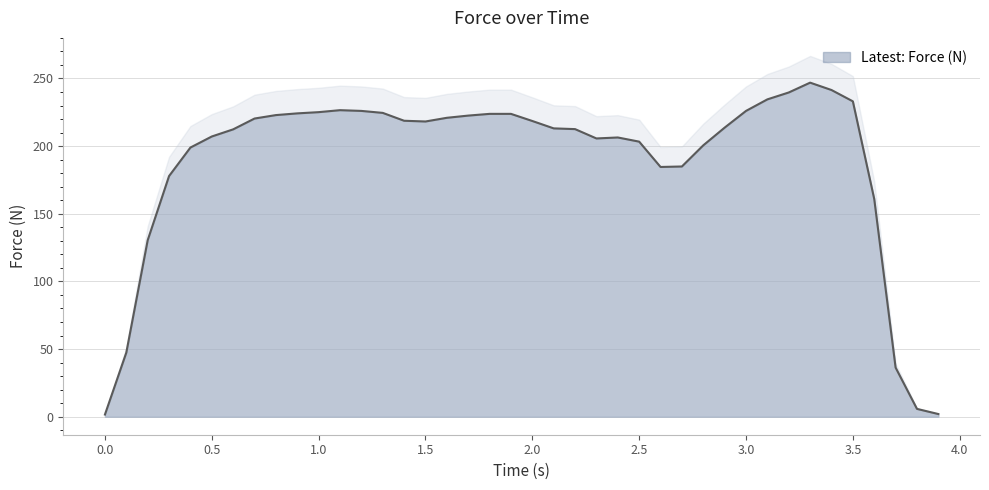

What is the minimum value shown in the chart?

1.6